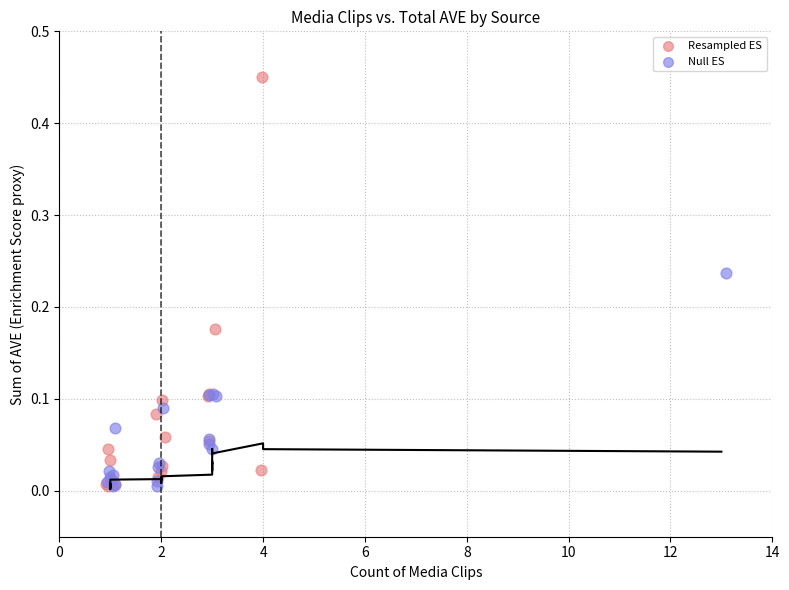

What are all the series names shown in the legend?

Resampled ES, Null ES